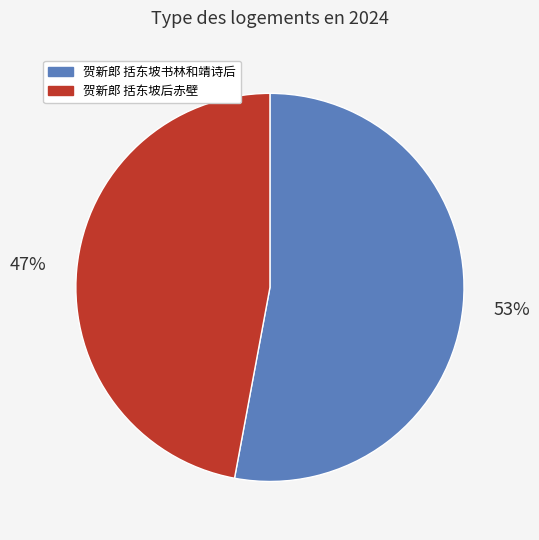

Is it true that 贺新郎 括东坡后赤壁 is 53% of the pie?

False